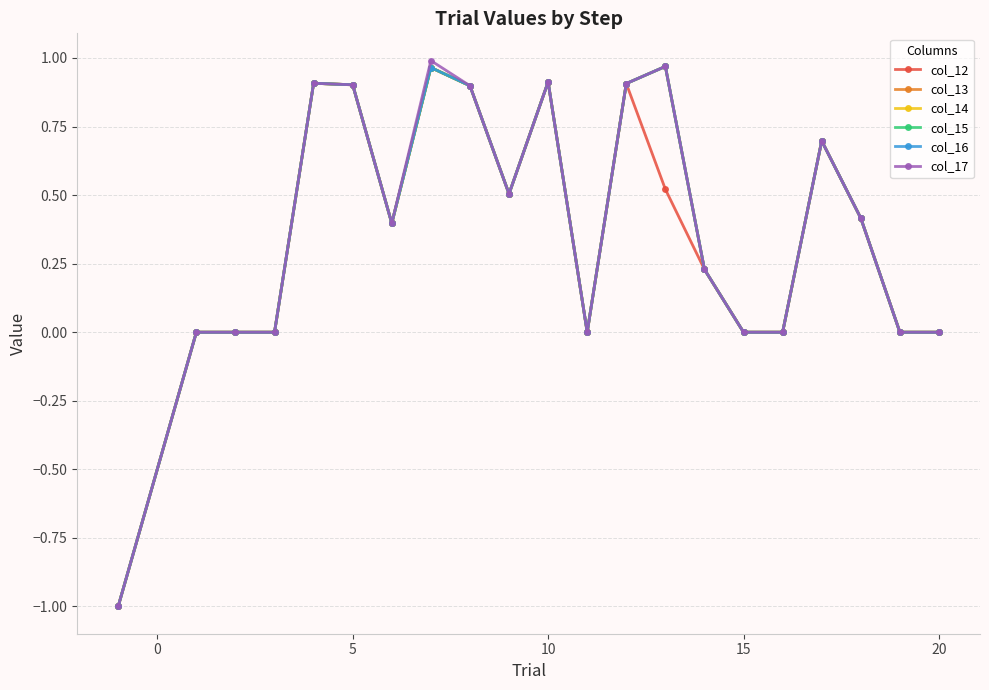

Is this an area chart (filled region under the line)?

No